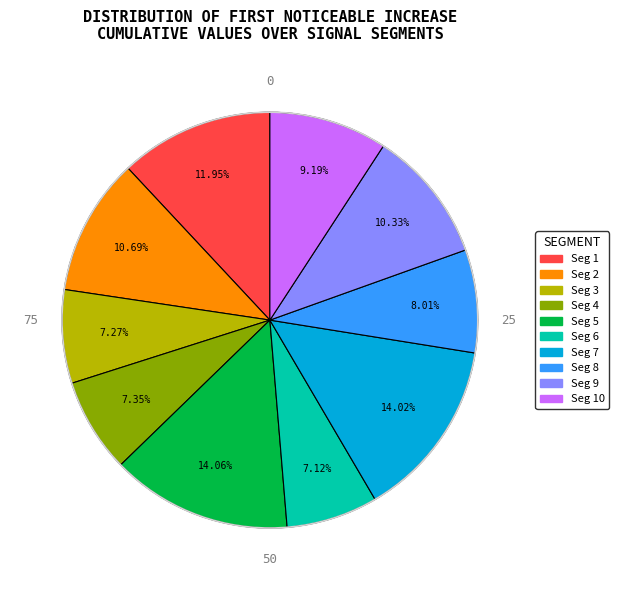

Combined, do Seg 9 and Seg 7 account for over 50%?

No